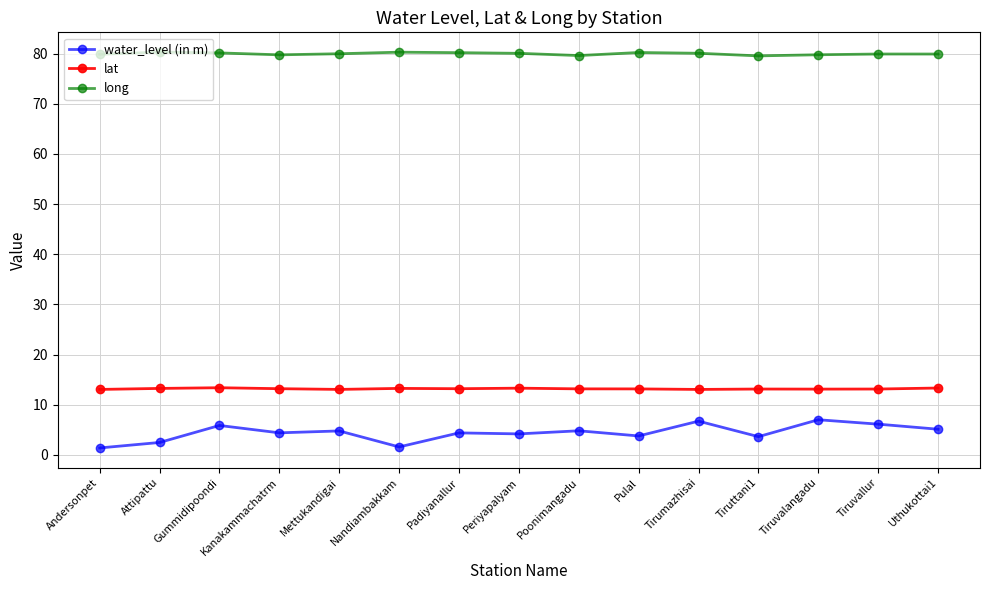

Rank the series at Tirumazhisai from lowest to highest value.

water_level (in m), lat, long